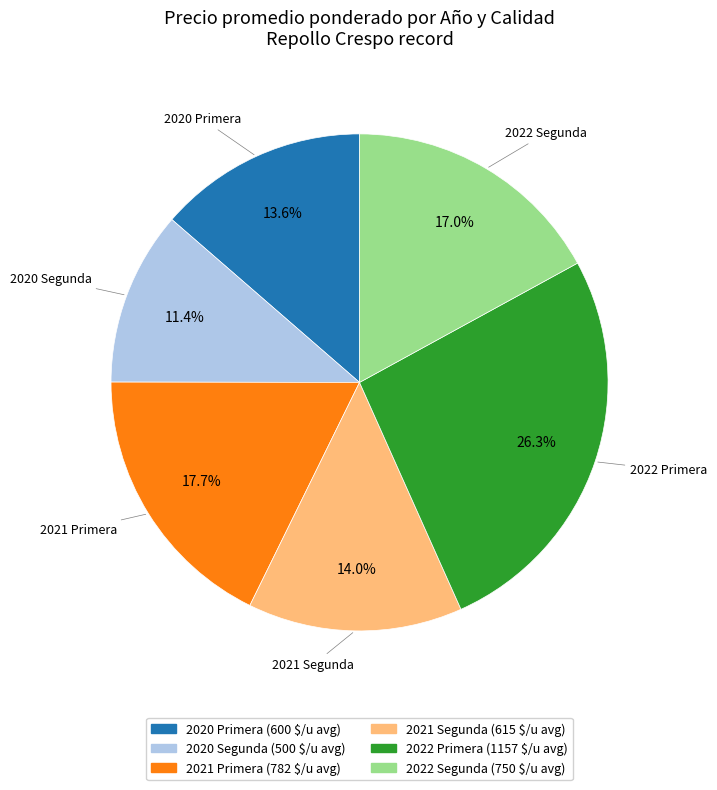

Is there a majority slice in this chart?

No